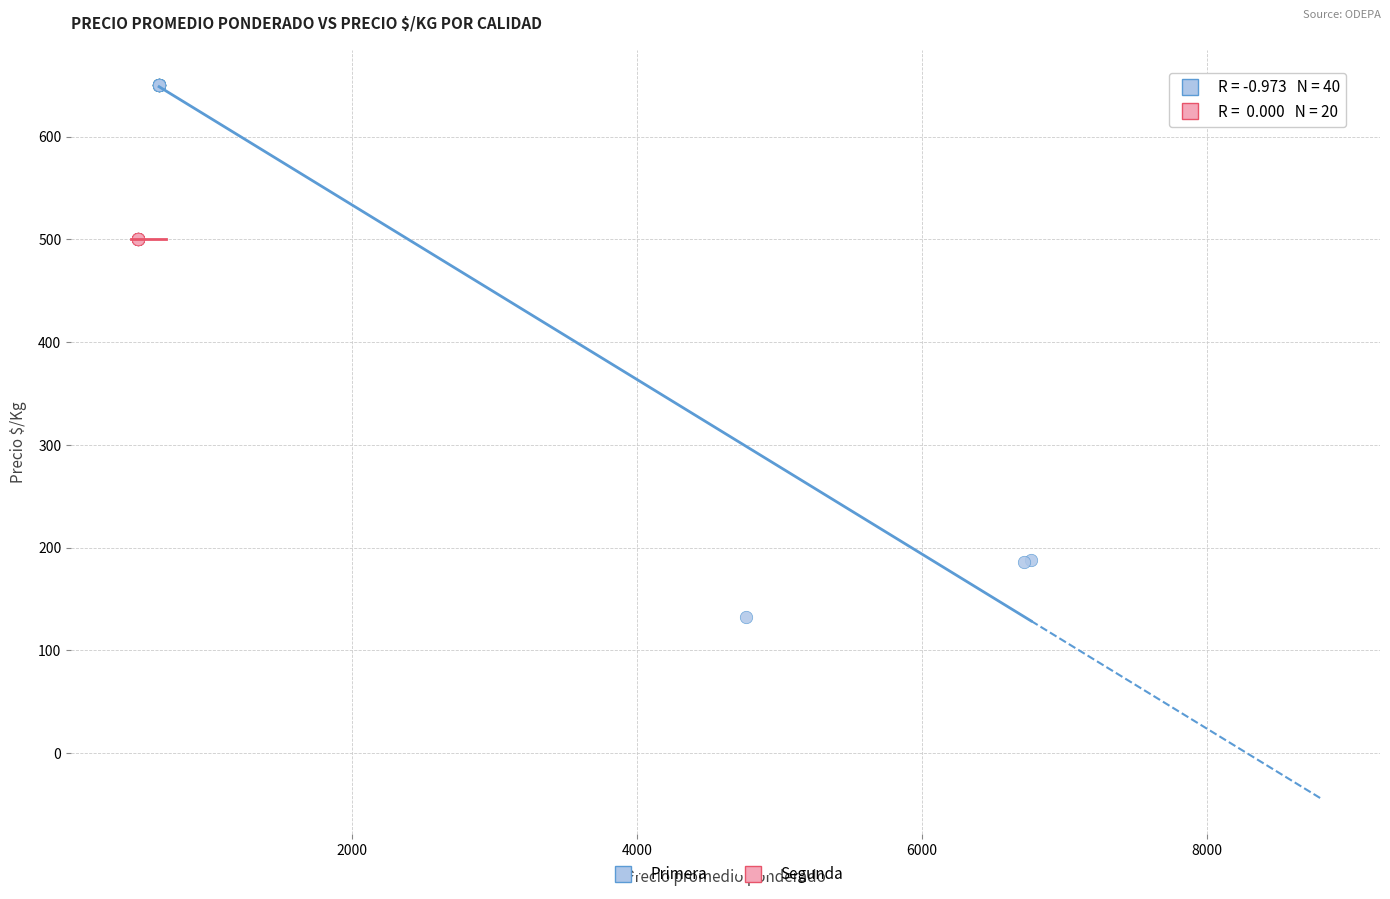

Which series contains the highest Y value?

Primera